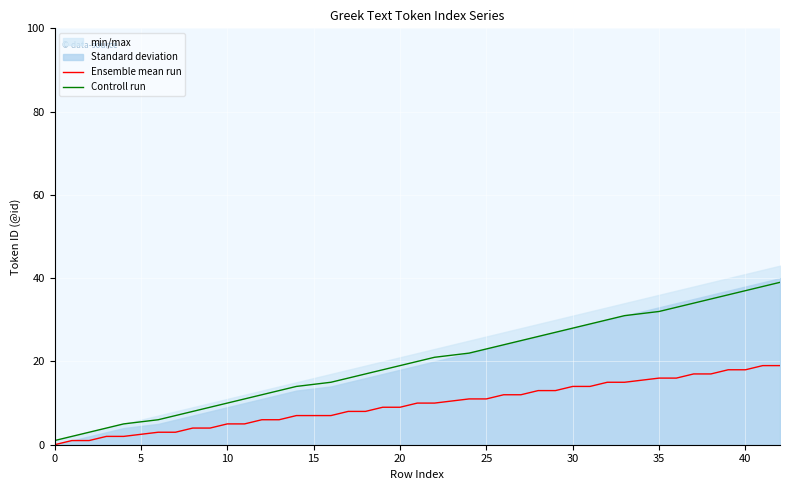

True or false: Ensemble mean run and Controll run intersect in this chart.

False